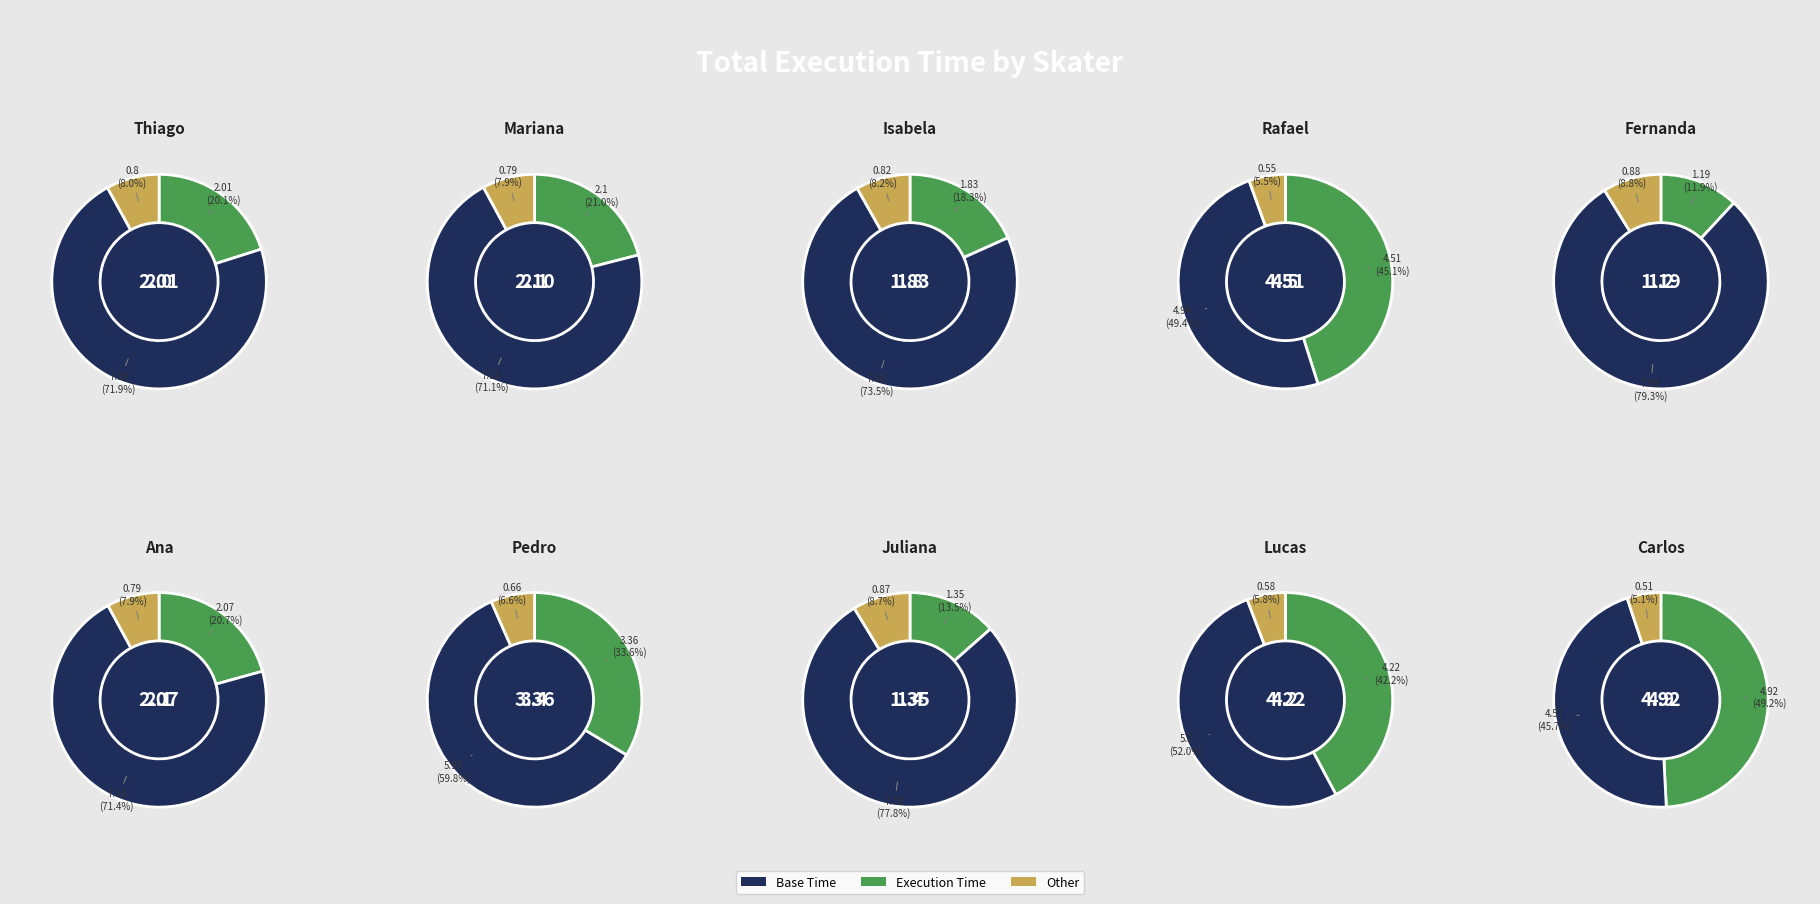

Rank the categories by value from highest to lowest.

Carlos, Rafael, Lucas, Pedro, Mariana, Ana, Thiago, Isabela, Juliana, Fernanda